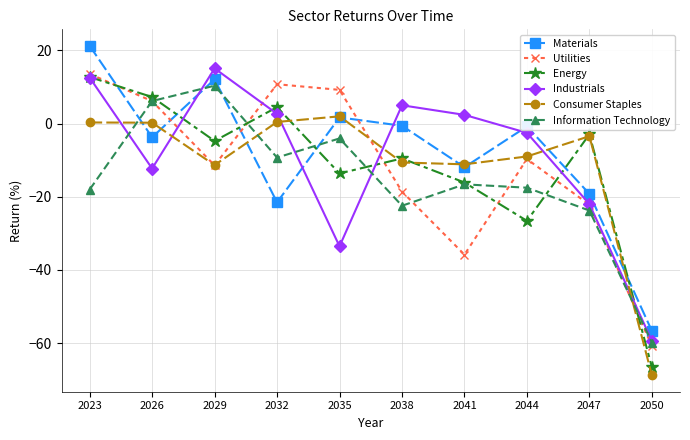

At which category does the chart reach its peak across all series?

2023